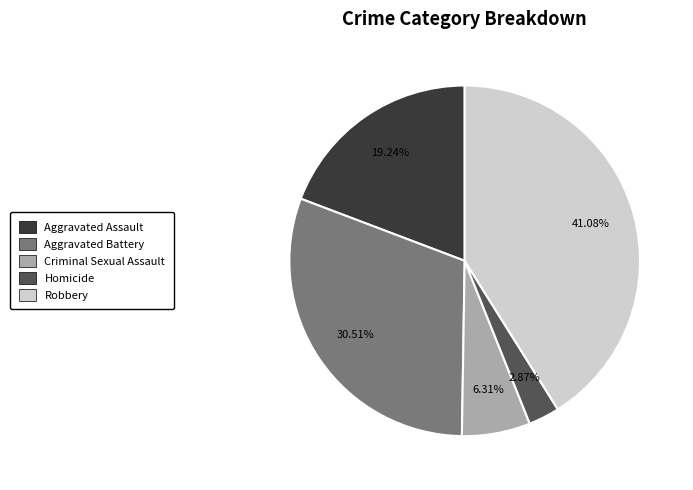

Approximately how many times larger is the value at Aggravated Battery compared to Homicide?

10.6